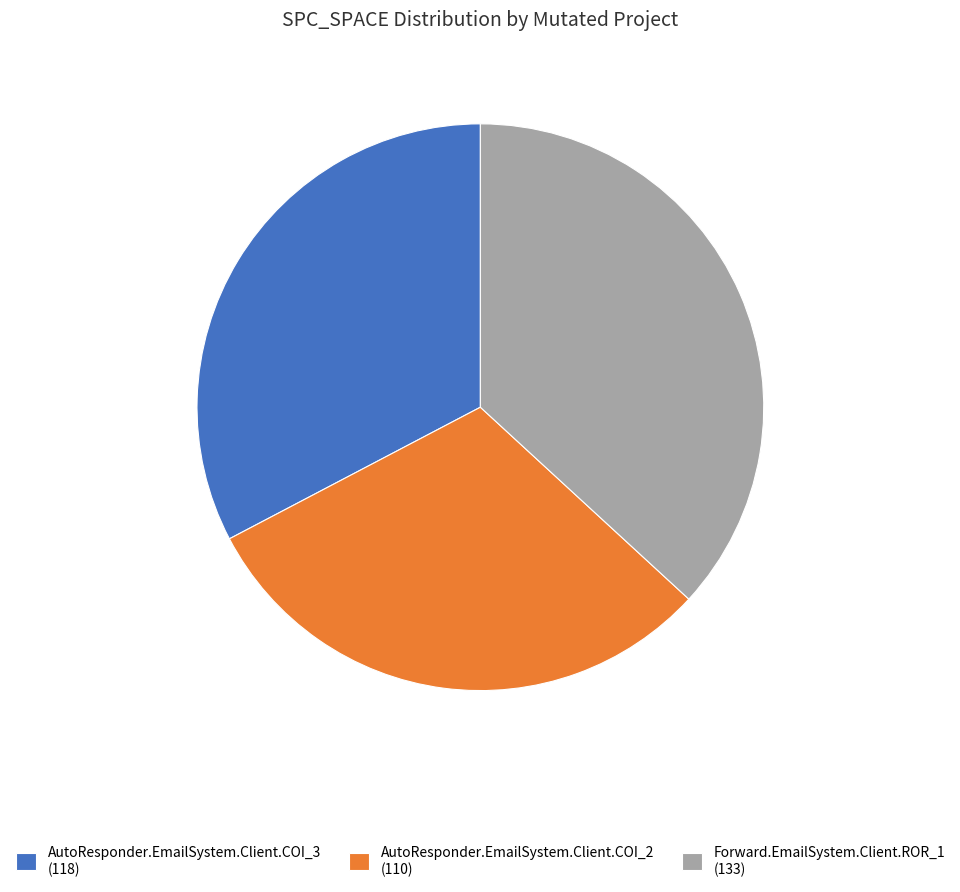

How many segments does this pie chart have?

3